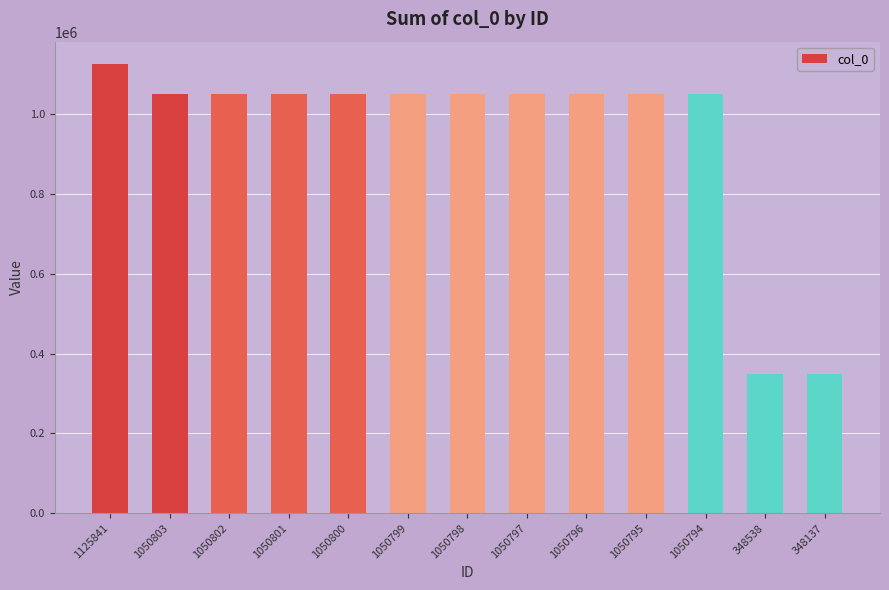

What is the difference between the maximum and minimum values?

777704